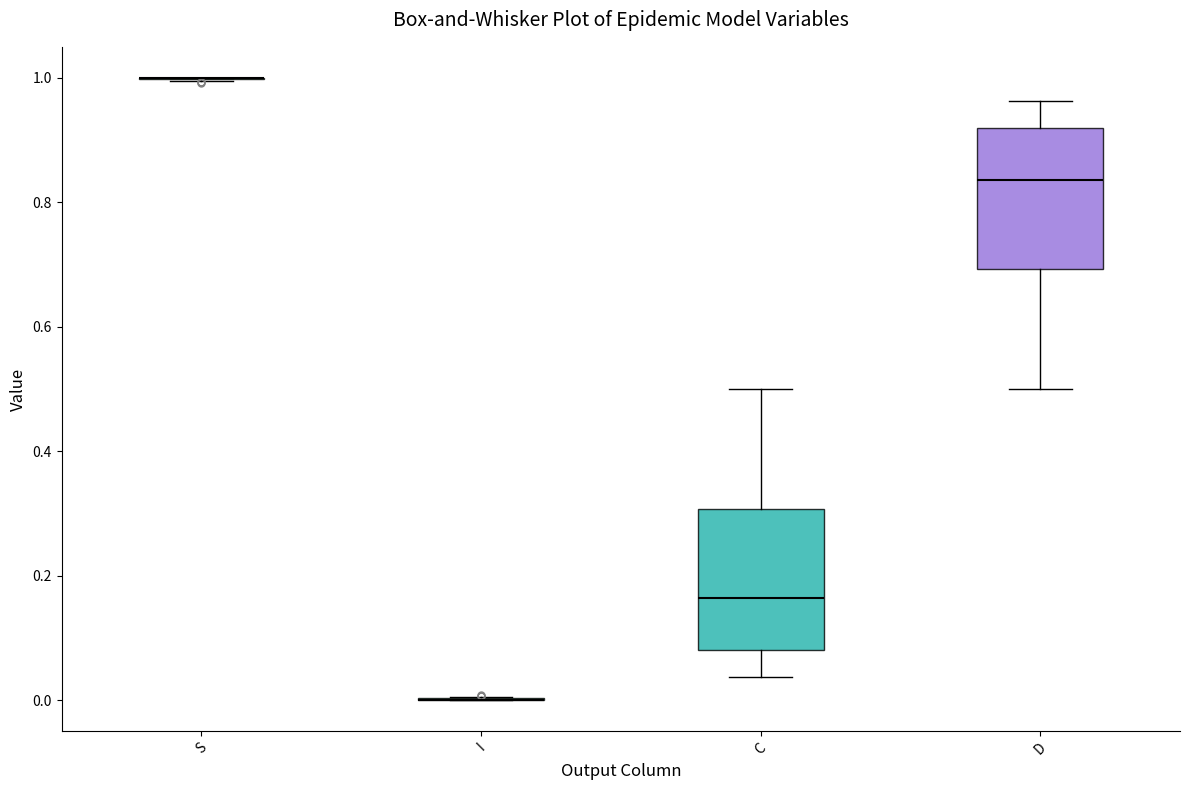

Reading left to right, transcribe this box plot: for each box, give where its median line is, the range the box spans, and where its two whiskers end, as read against the y-axis. The values are not printed on the chart, so give them approximately, as read against the axis.

S: box collapsed to a line at 1.00, whiskers 1.00 to 1.00
I: box collapsed to a line at 0.00, whiskers 0.00 to 0.00
C: median 0.16, box 0.08 to 0.30, whiskers 0.04 to 0.50
D: median 0.84, box 0.70 to 0.92, whiskers 0.50 to 0.96